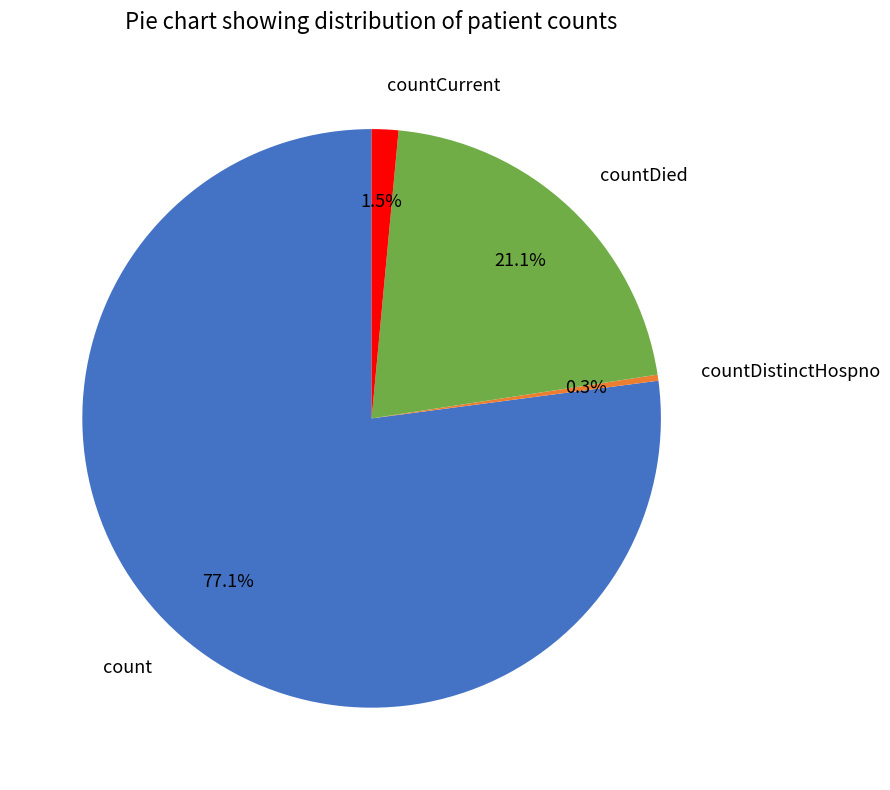

True or false: countDistinctHospno accounts for 5% of the total.

False